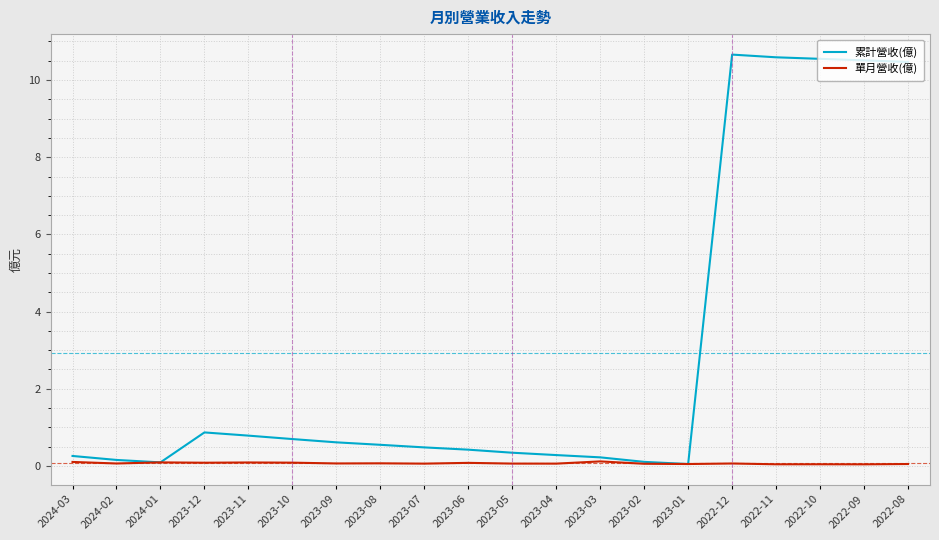

How many 單月營收(億) values are between 0 and 1?

20